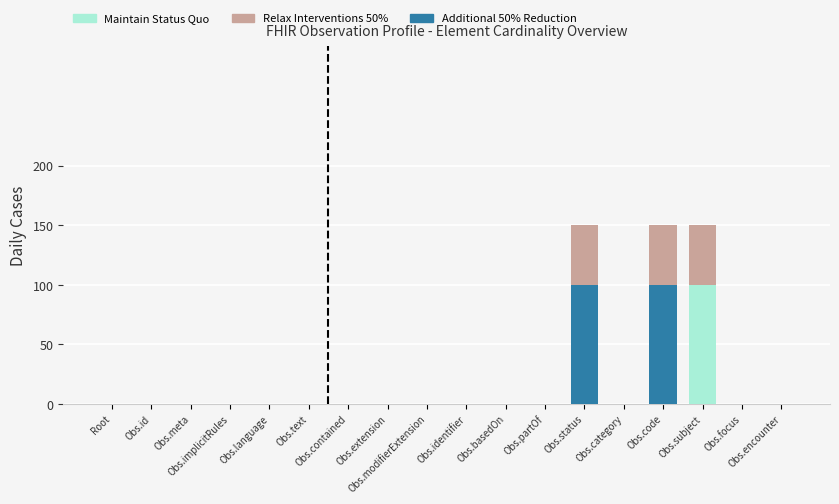

What position from the left is Obs.implicitRules?

4